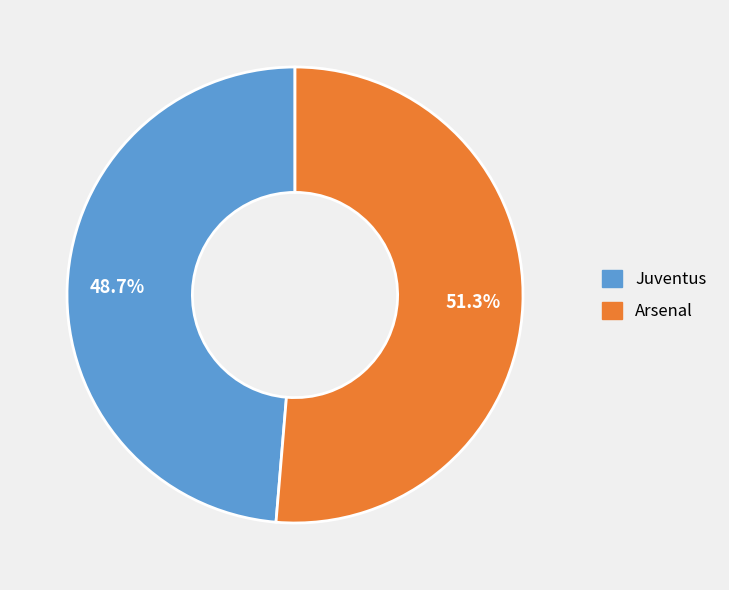

To the nearest percent, what portion does Arsenal represent?

51%